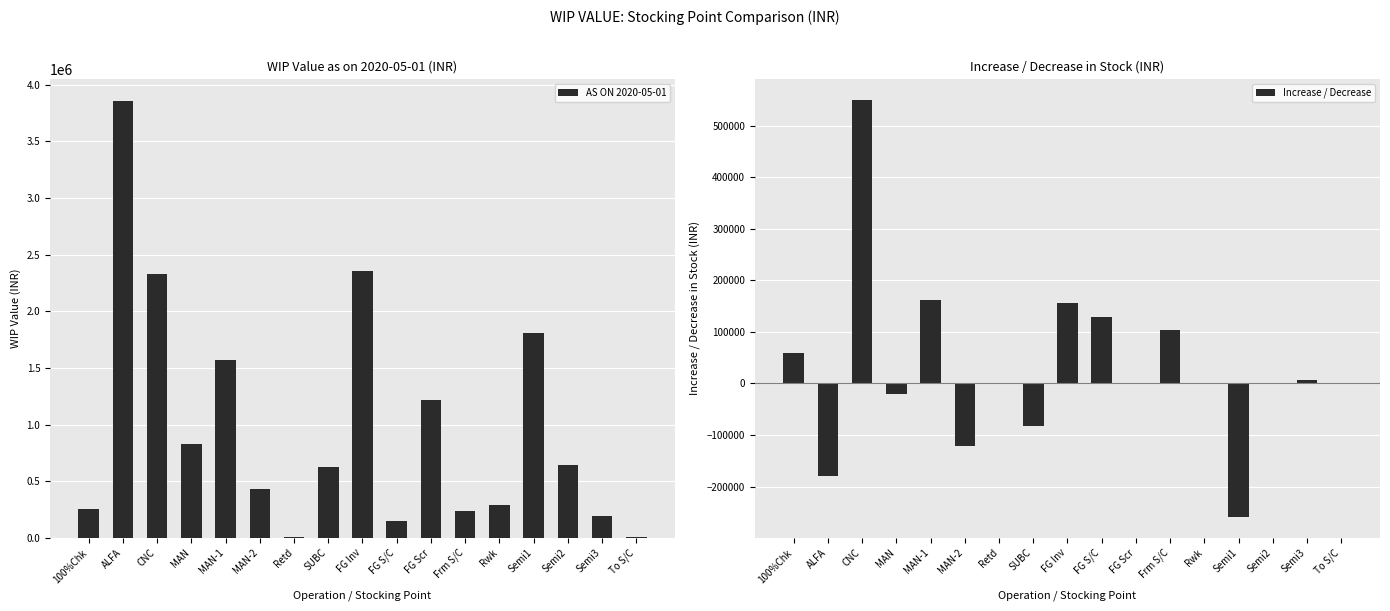

Which series changed the most between MAN-1 and Semi1?

Increase / Decrease